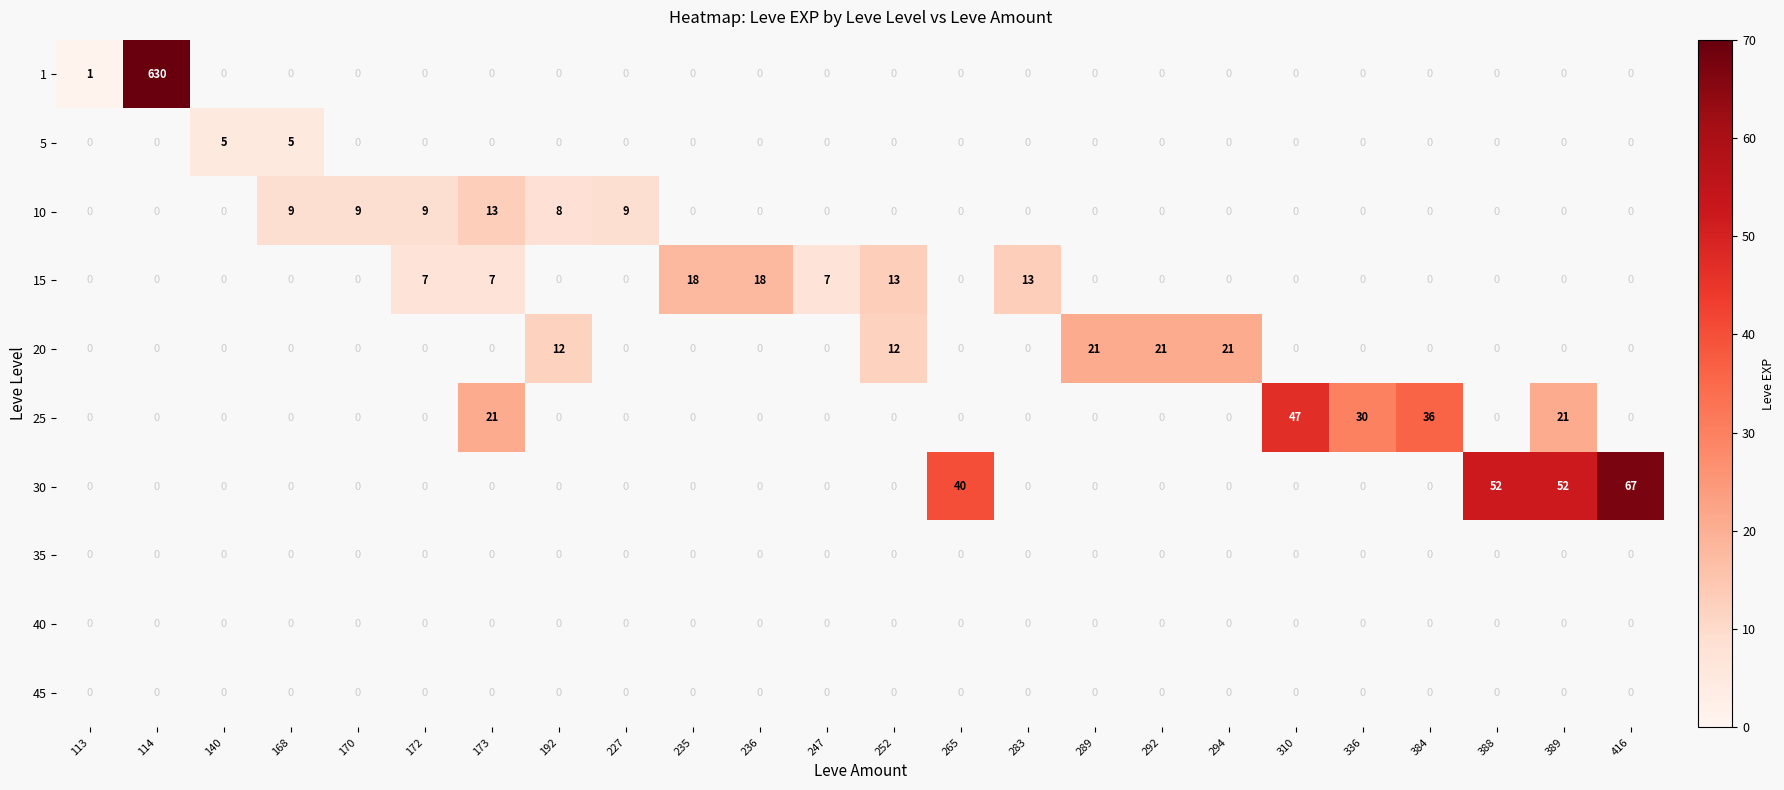

Is it true that 10 equals 9 at 172?

True